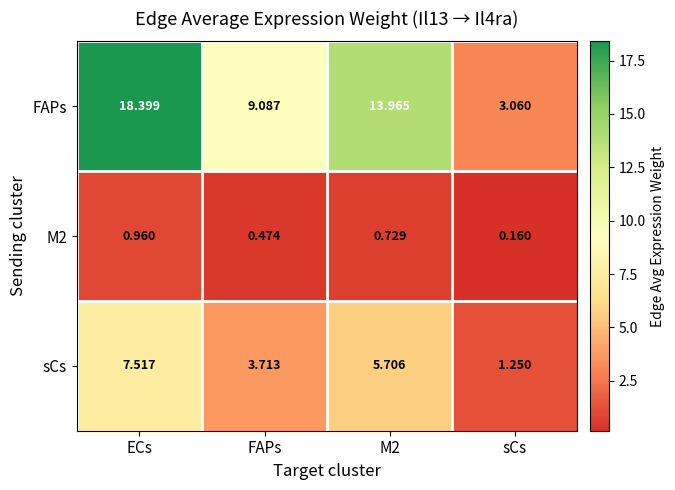

At which category is the sum across all series the highest?

ECs